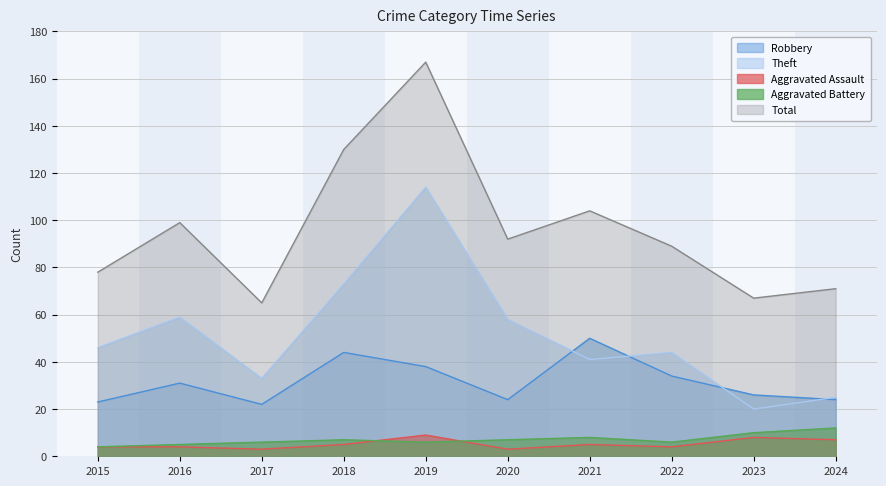

Where does the Theft series first go above 46?

2016